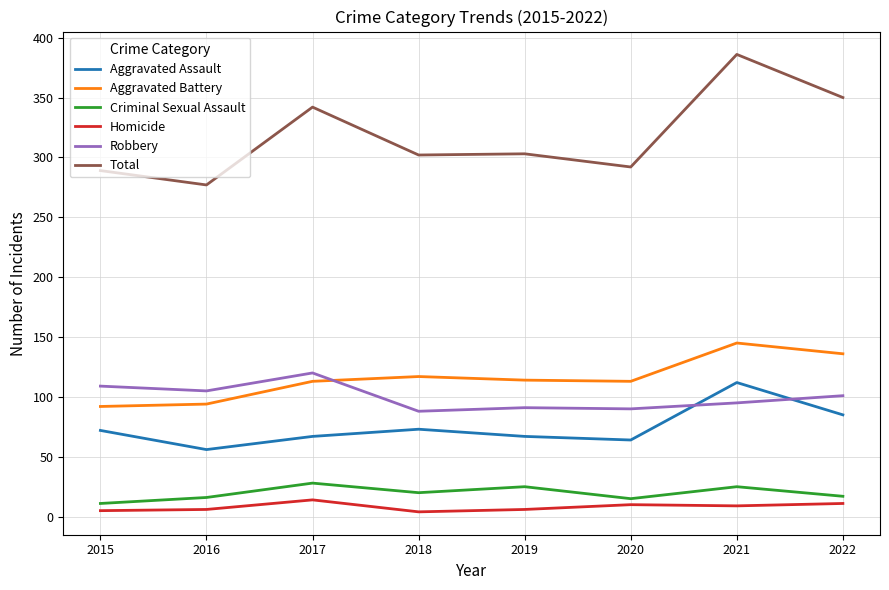

True or false: Criminal Sexual Assault has a value of 15 at 2020.

True